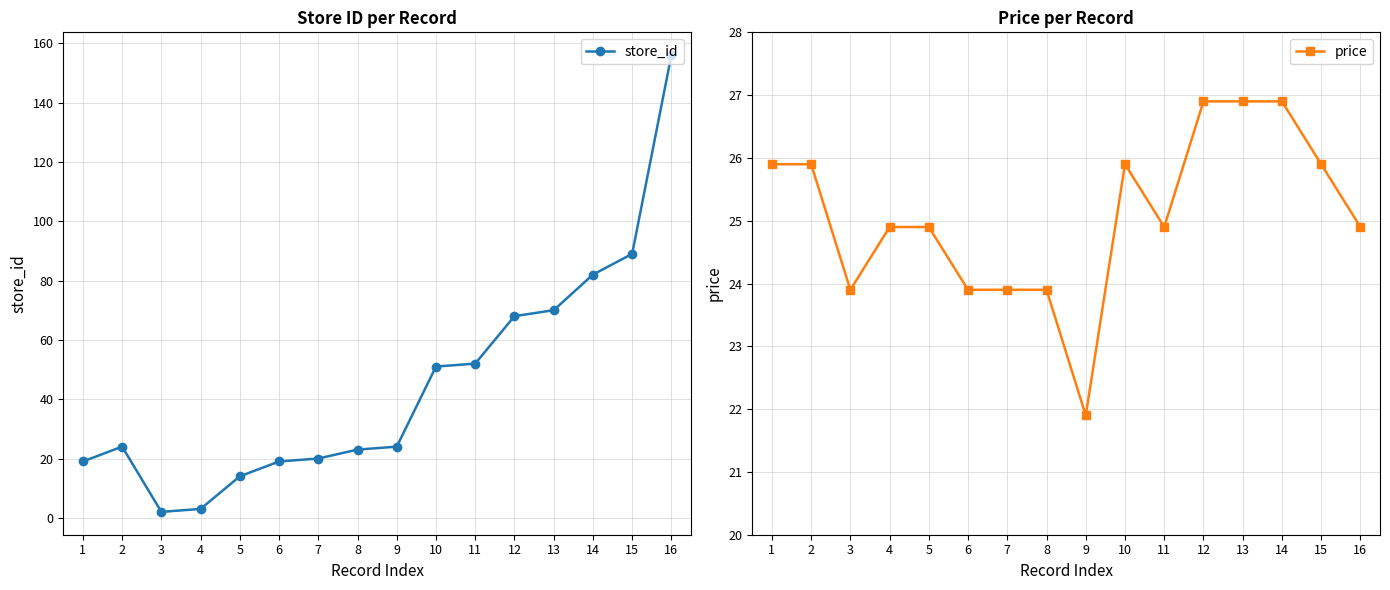

At how many categories does at least one series exceed 53?

5